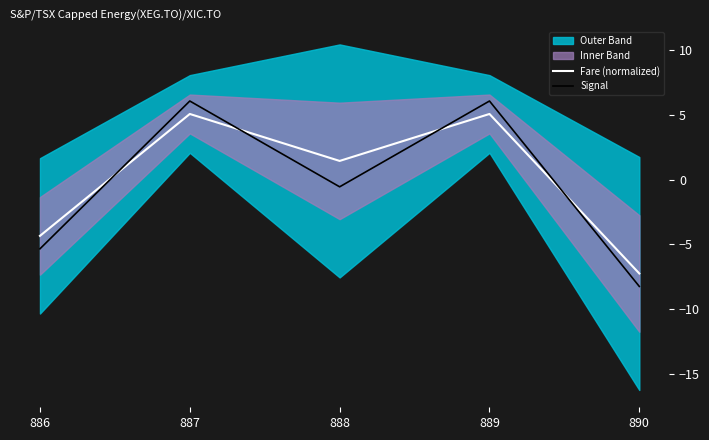

How many lines are shown in the chart?

2